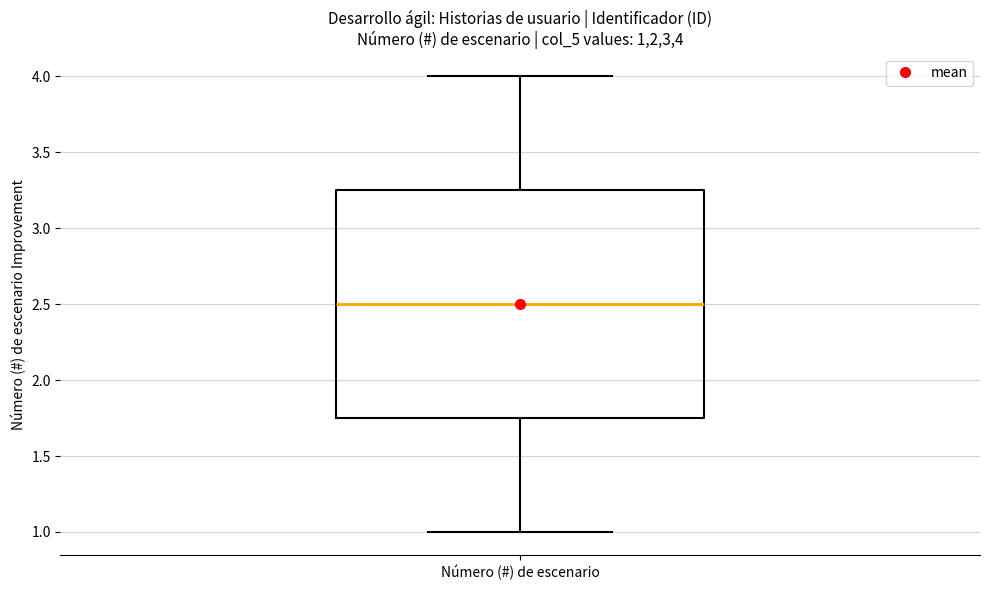

Read this box plot against the y-axis: the position of the median line, the range covered by the box, and the ends of both whiskers. The values are not printed on the chart, so give them approximately, as read against the axis.

median 2.50, box 1.75 to 3.25, whiskers 1.00 to 4.00